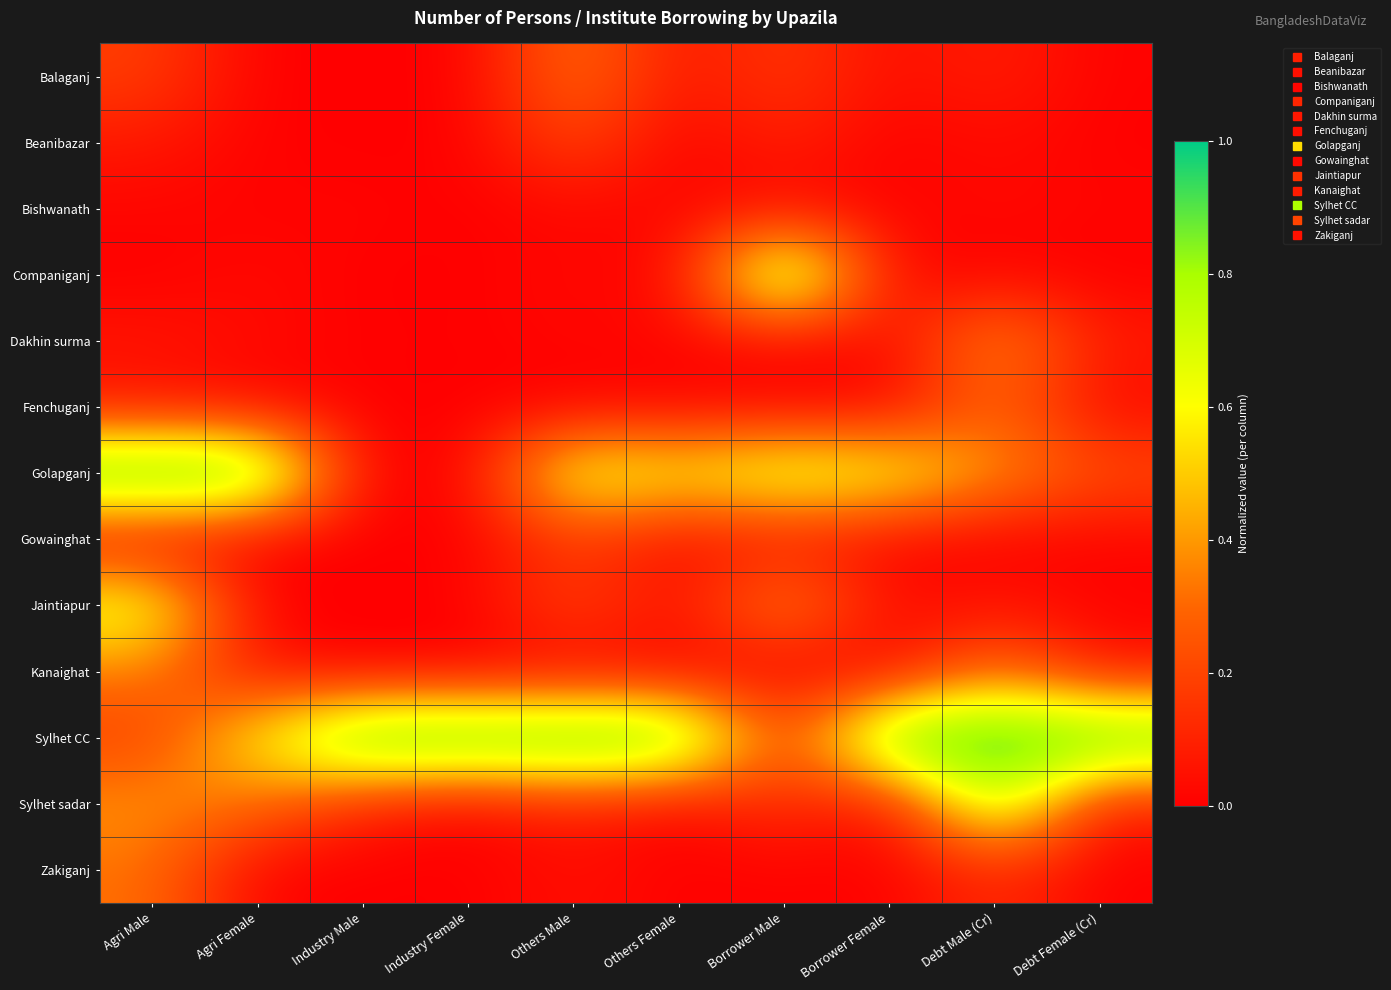

At Industry Male, list the series in order from smallest to largest.

Balaganj, Beanibazar, Companiganj, Golapganj, Gowainghat, Jaintiapur, Zakiganj, Fenchuganj, Kanaighat, Dakhin surma, Bishwanath, Sylhet sadar, Sylhet CC